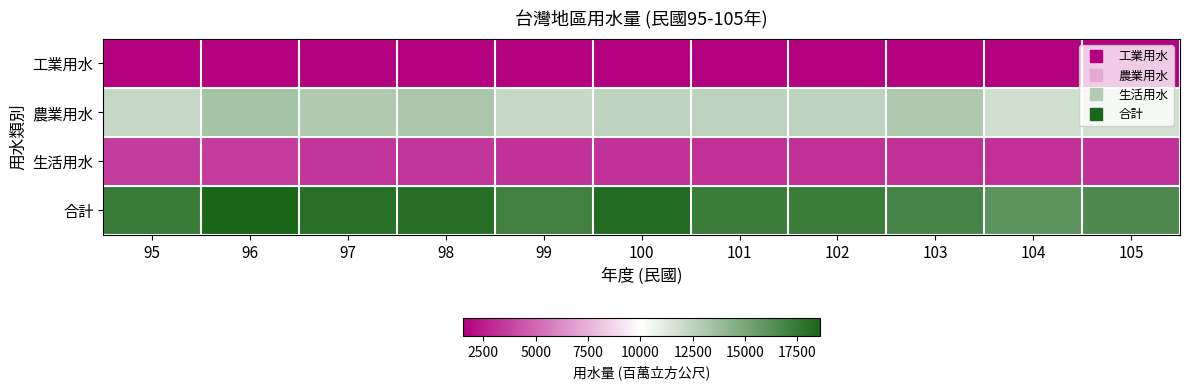

At how many categories does at least one series exceed 14070?

11